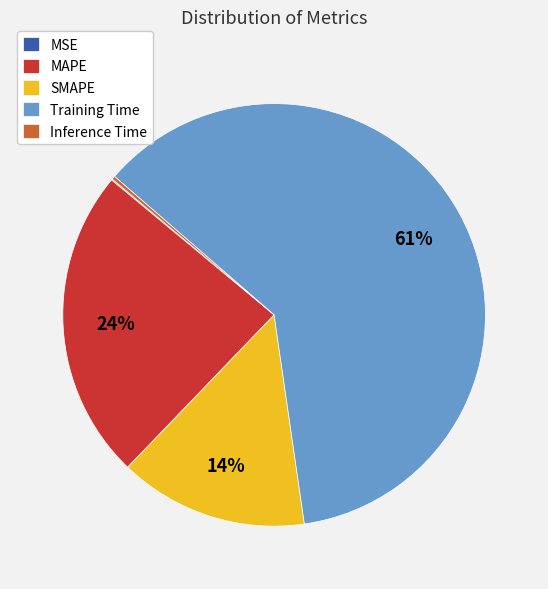

Which slice is the largest?

Training Time